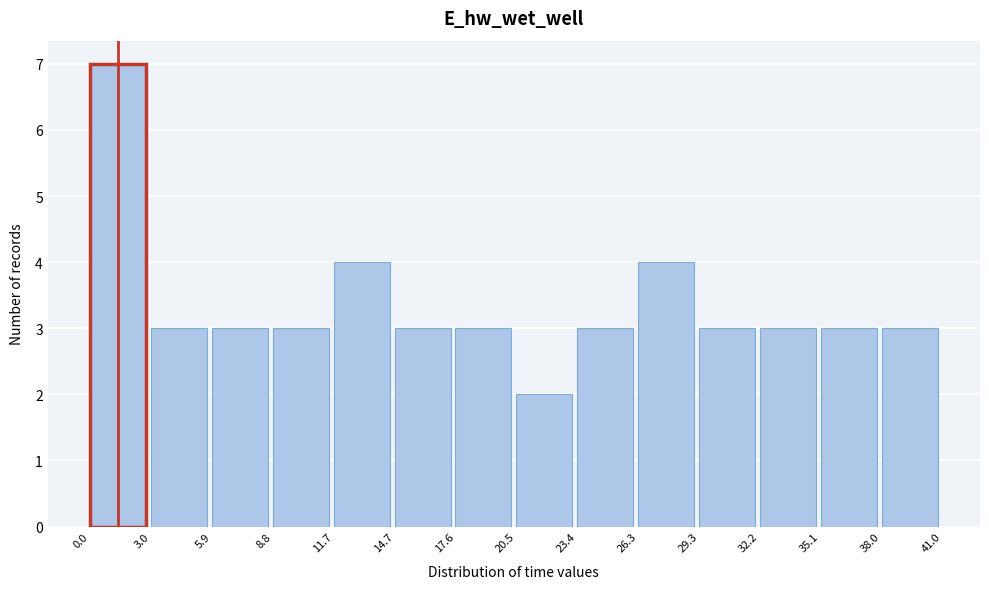

Reading left to right, transcribe this chart: for each bar, give the range it covers on the x-axis and its height. The values are not printed on the chart, so give them approximately, as read against the axis.

0.0 to 3.0: 7
3.0 to 5.9: 3
5.9 to 8.8: 3
8.8 to 11.7: 3
11.7 to 14.7: 4
14.7 to 17.6: 3
17.6 to 20.5: 3
20.5 to 23.4: 2
23.4 to 26.3: 3
26.3 to 29.3: 4
29.3 to 32.2: 3
32.2 to 35.1: 3
35.1 to 38.0: 3
38.0 to 41.0: 3